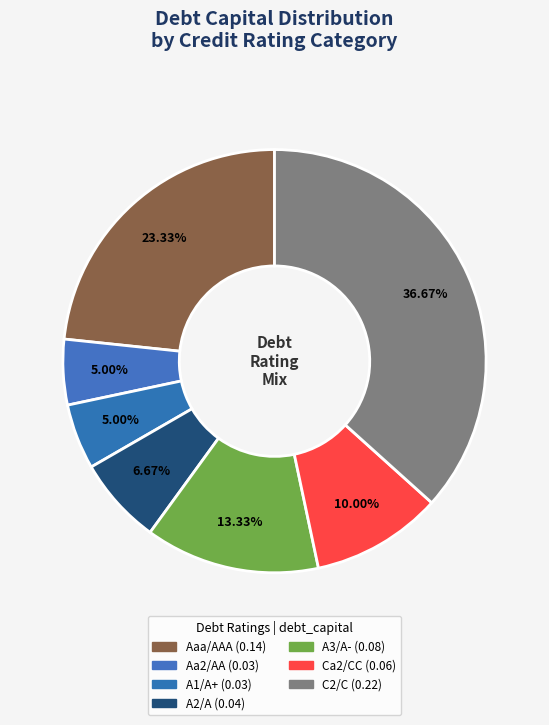

How many segments does this pie chart have?

7